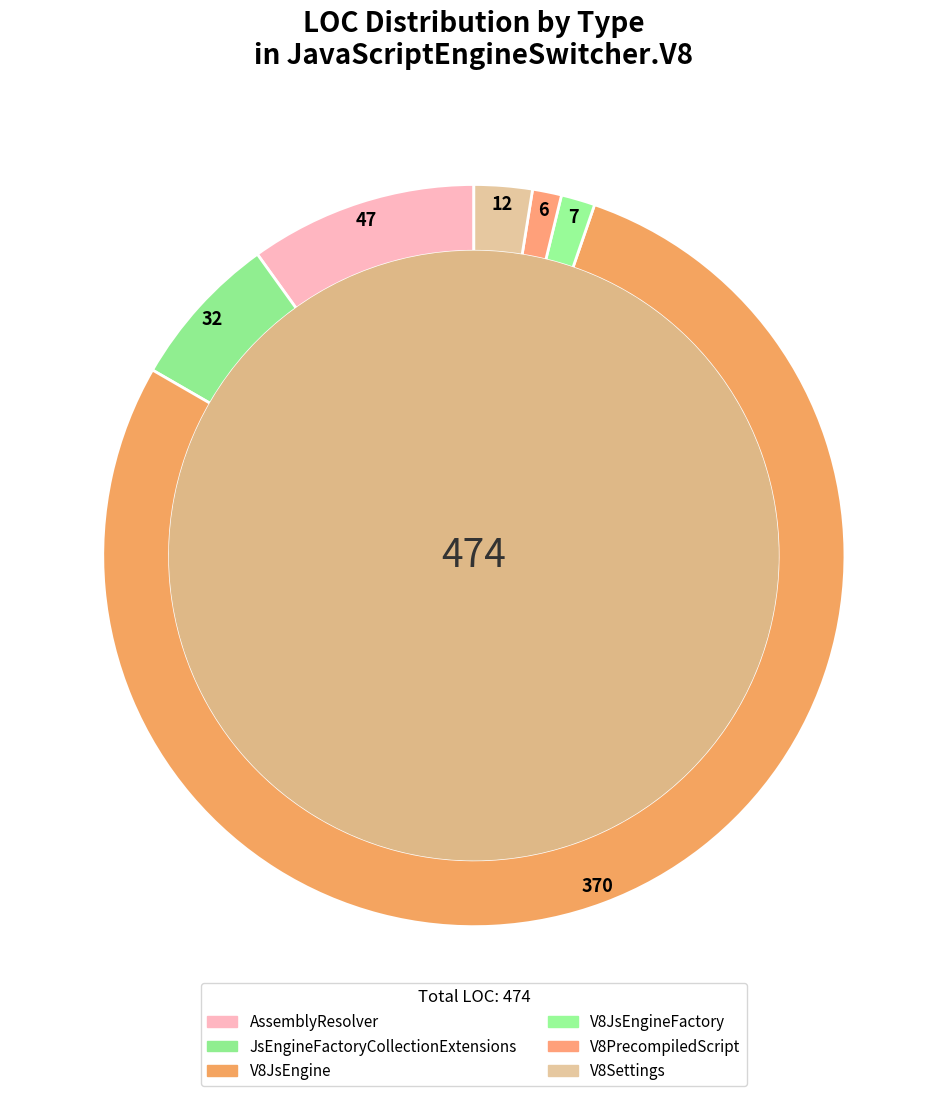

How many slices are in this pie chart?

6